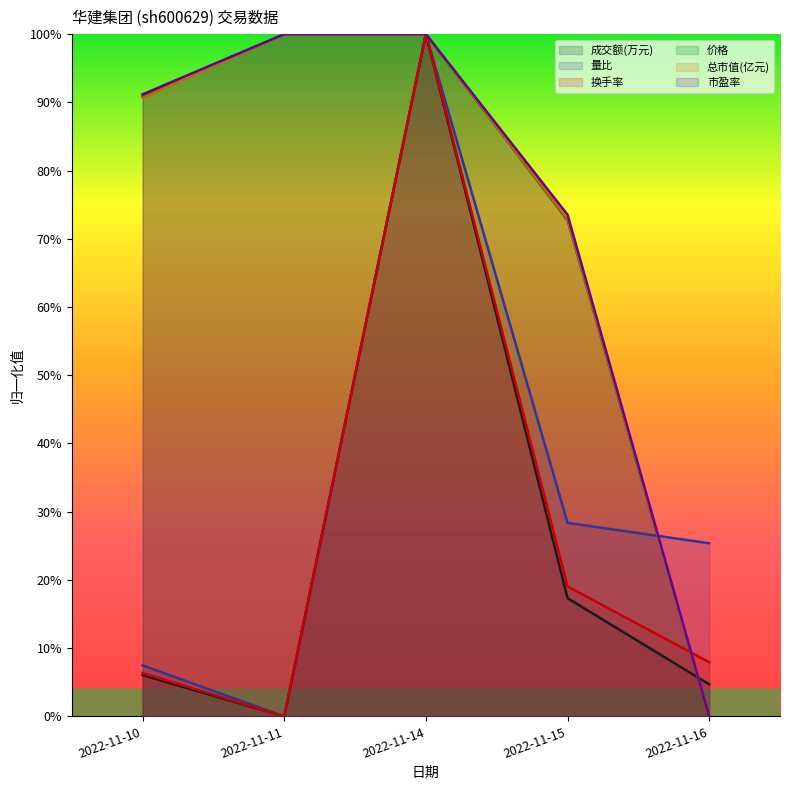

Where is 价格 nearest to the value 0?

2022-11-16